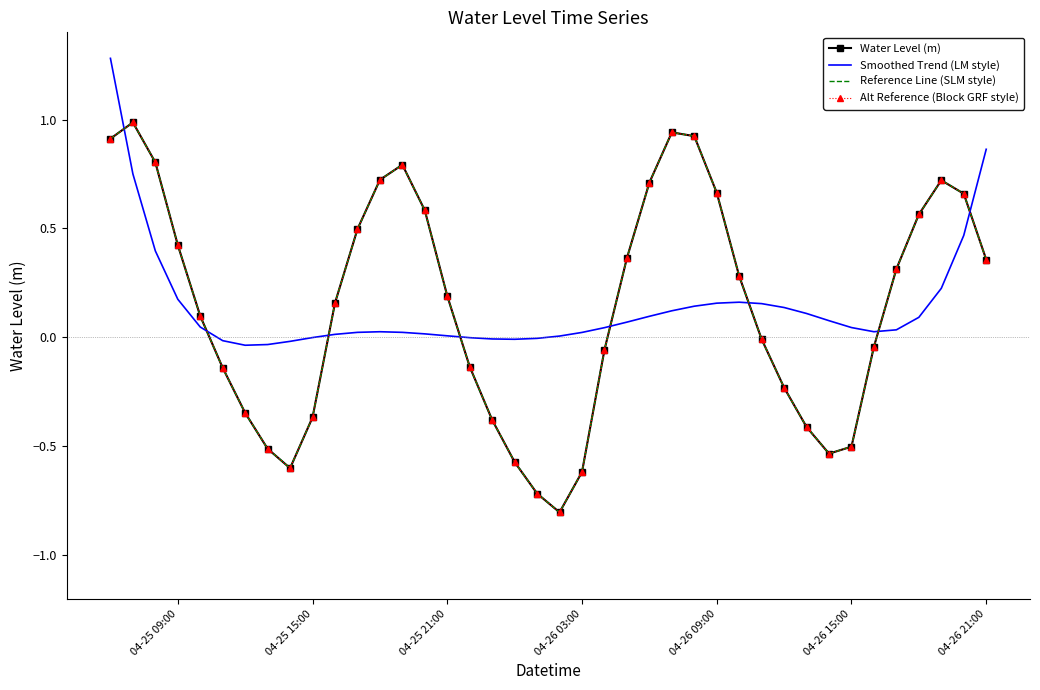

Rank the series by their maximum value, from highest to lowest.

Smoothed Trend (LM style), Water Level (m), Reference Line (SLM style), Alt Reference (Block GRF style)